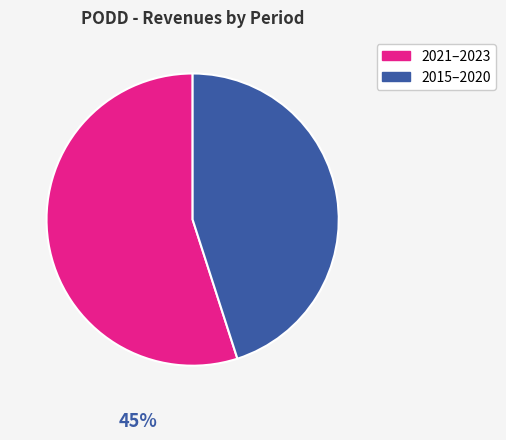

Combined, do 2021–2023 and 2015–2020 account for over 50%?

Yes